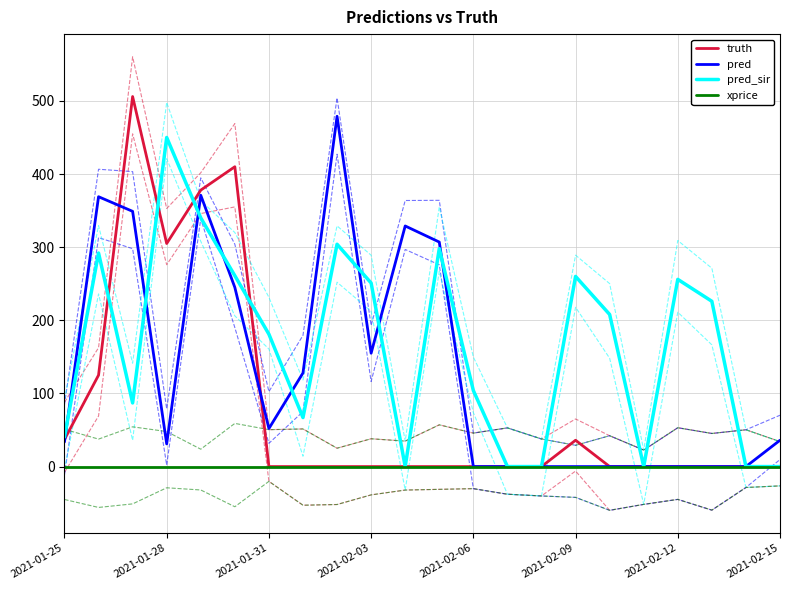

True or false: pred_sir has a value of 251.0 at 2021-02-03.

True